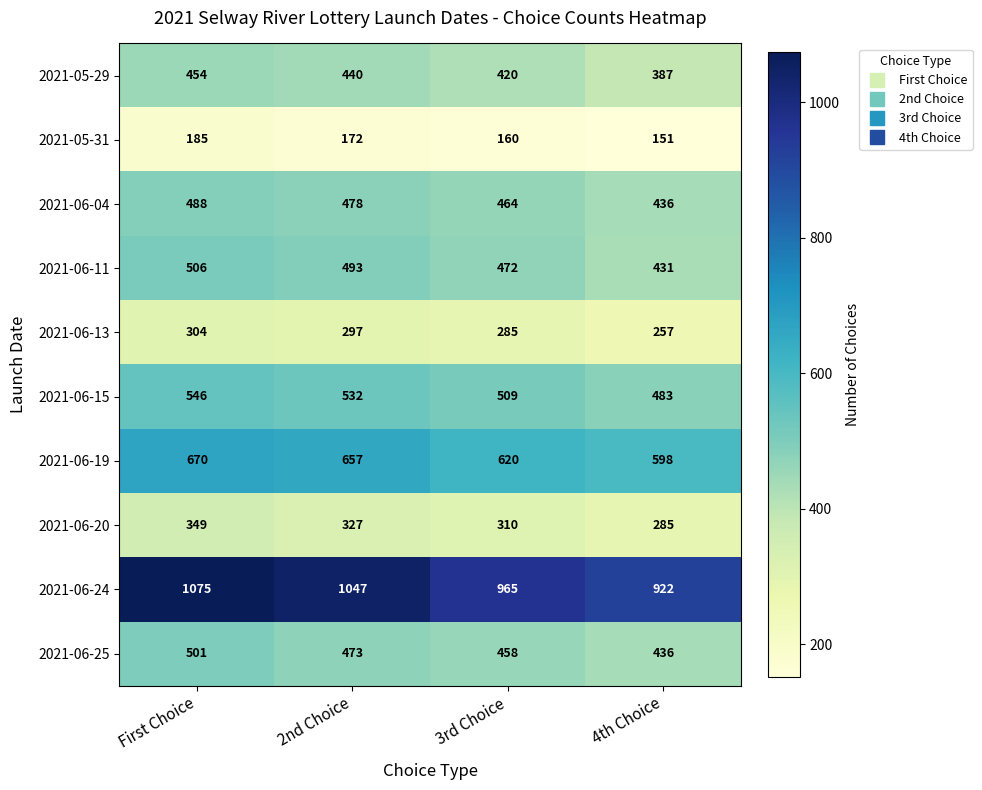

What is the difference between the maximum and second lowest values in the 2021-06-04 series?

24